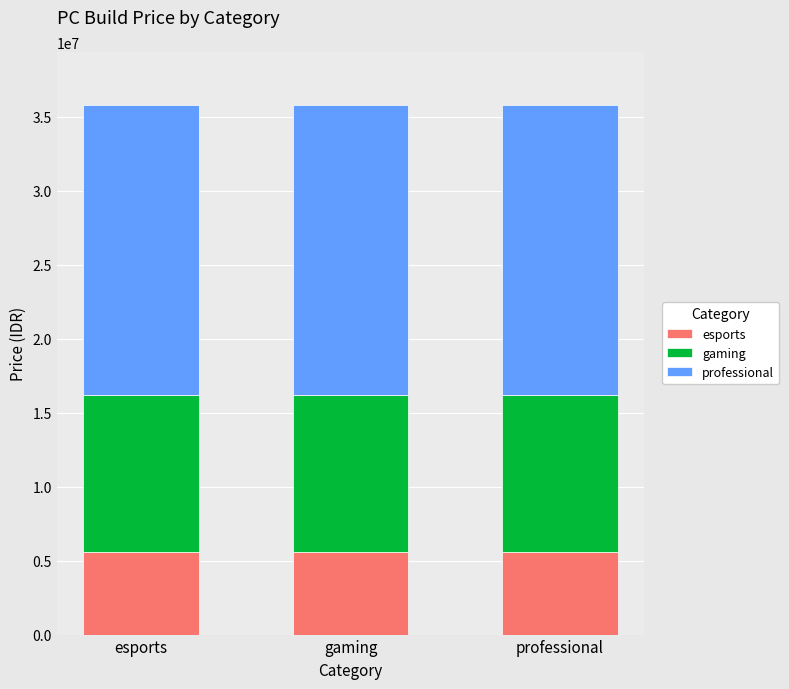

How many bars are there in total?

3